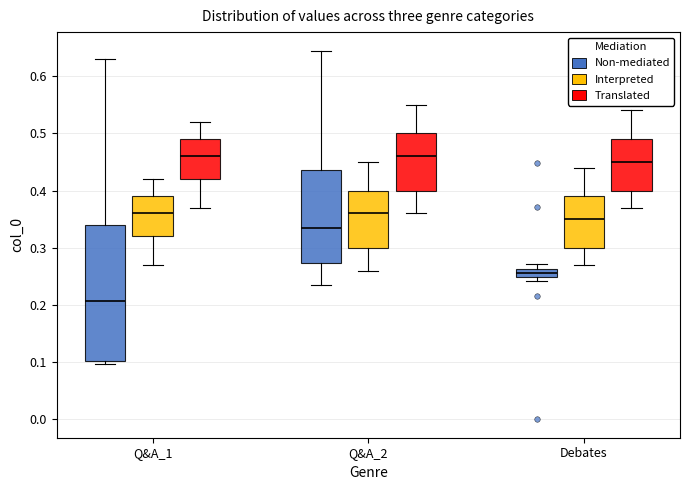

Comparing the boxes themselves (not the whiskers), which one is the tallest?

Q&A_1 (Non-mediated)